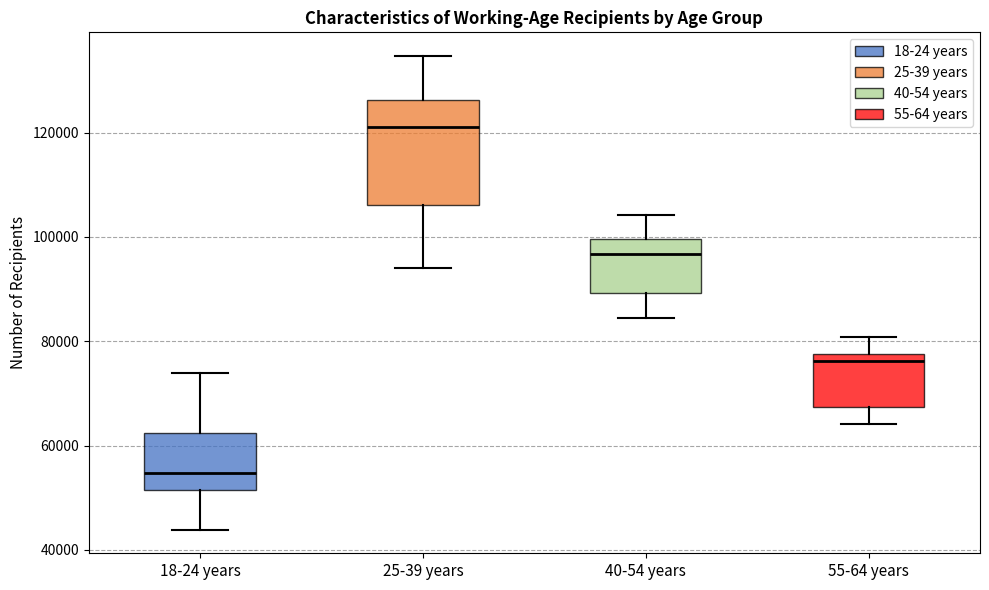

Reading left to right, transcribe this box plot: for each box, give where its median line is, the range the box spans, and where its two whiskers end, as read against the y-axis. The values are not printed on the chart, so give them approximately, as read against the axis.

18-24 years: median 54000, box 52000 to 62000, whiskers 44000 to 74000
25-39 years: median 122000, box 106000 to 126000, whiskers 94000 to 134000
40-54 years: median 96000, box 90000 to 100000, whiskers 84000 to 104000
55-64 years: median 76000, box 68000 to 78000, whiskers 64000 to 80000